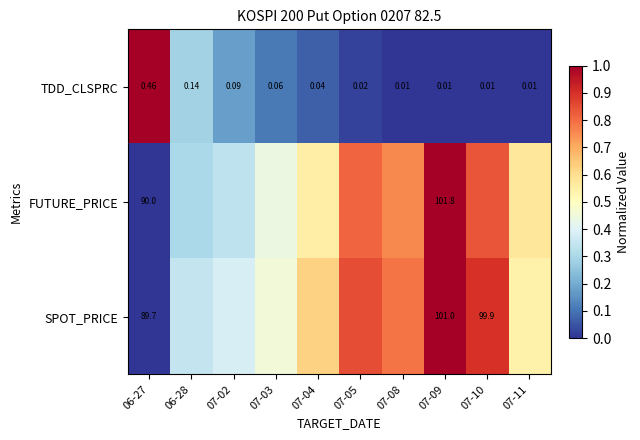

The value of FUTURE_PRICE at 07-05 is 0.2. True or false?

False